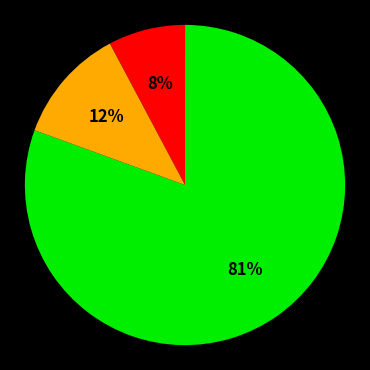

To the nearest percent, what is the average slice percentage?

33%